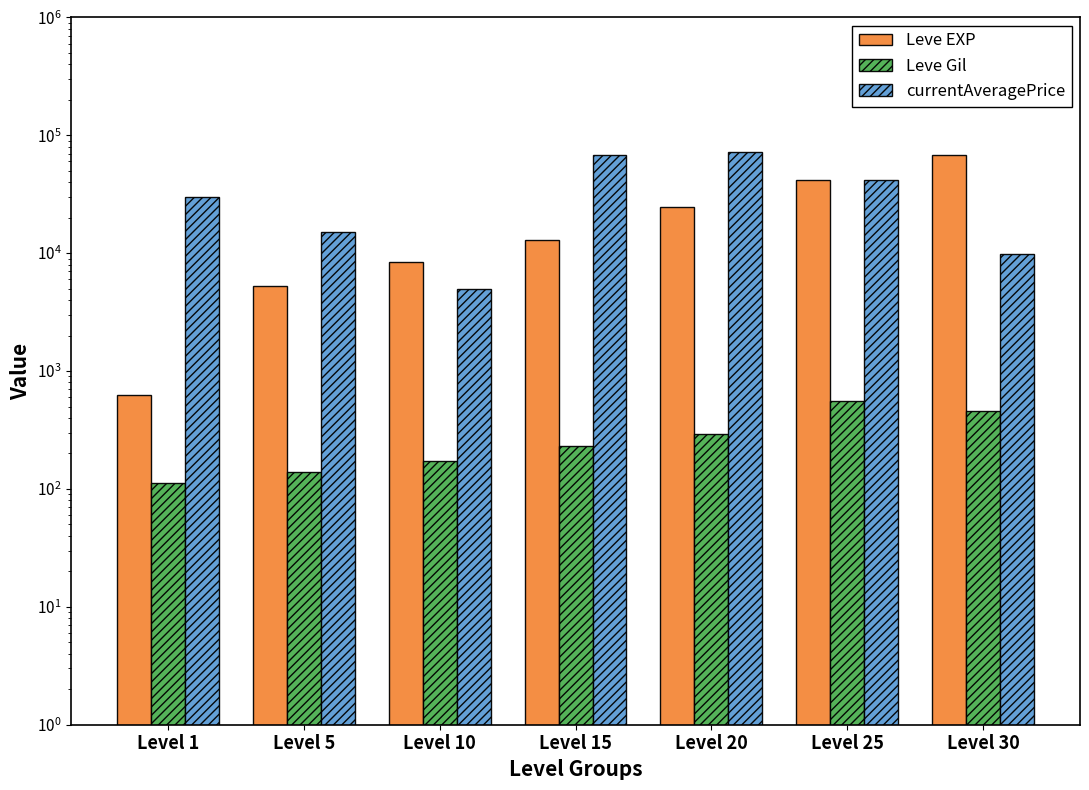

What is the total value across all series at Level 30?

78114